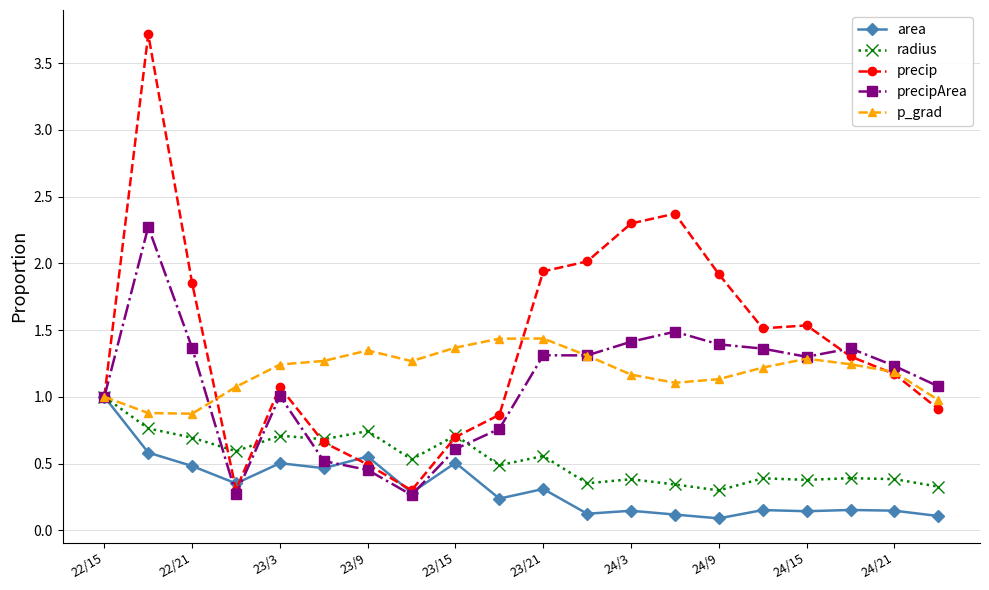

How many lines are shown in the chart?

5